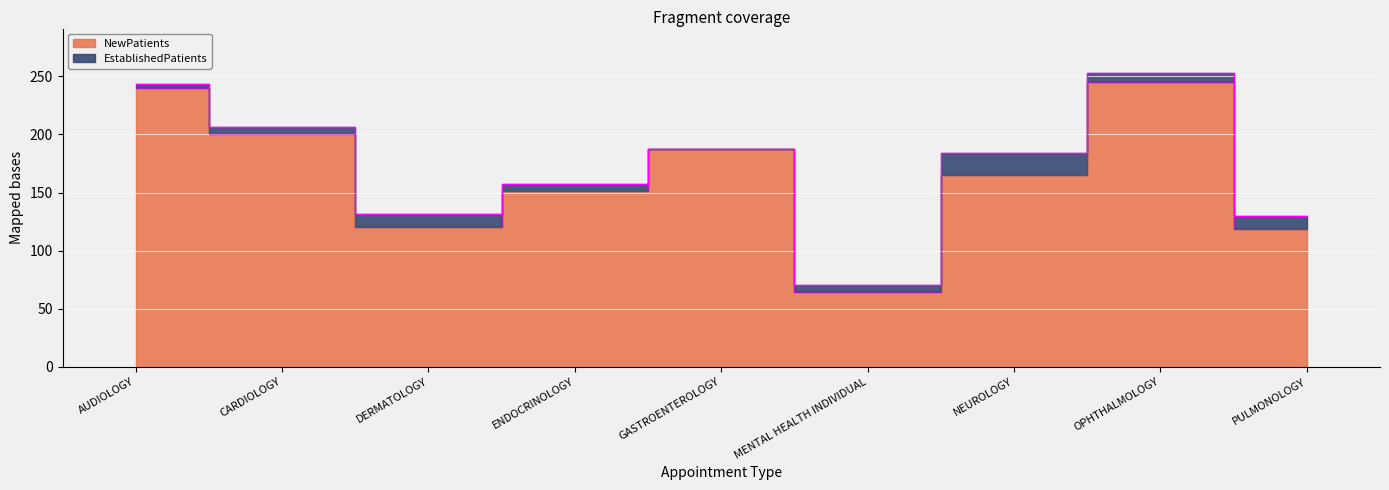

What value does the data have at NEUROLOGY?

165.1